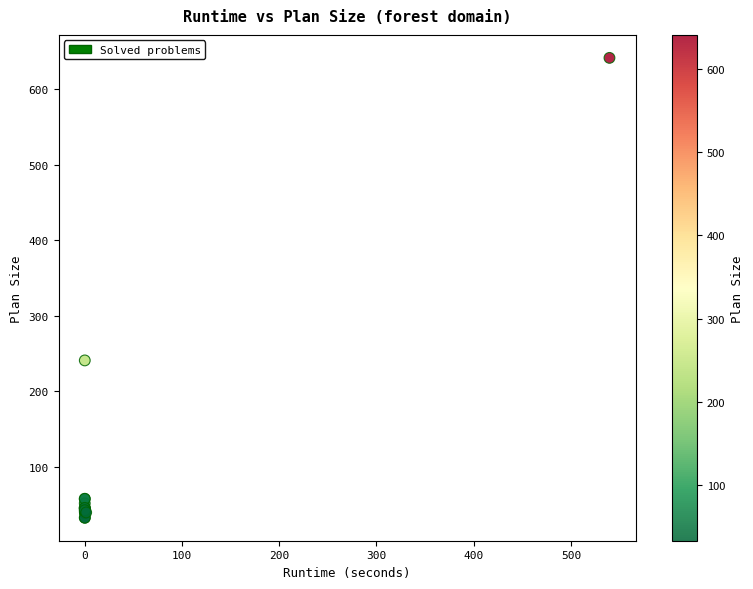

What Y value in the scatter plot is closest to 337?

241